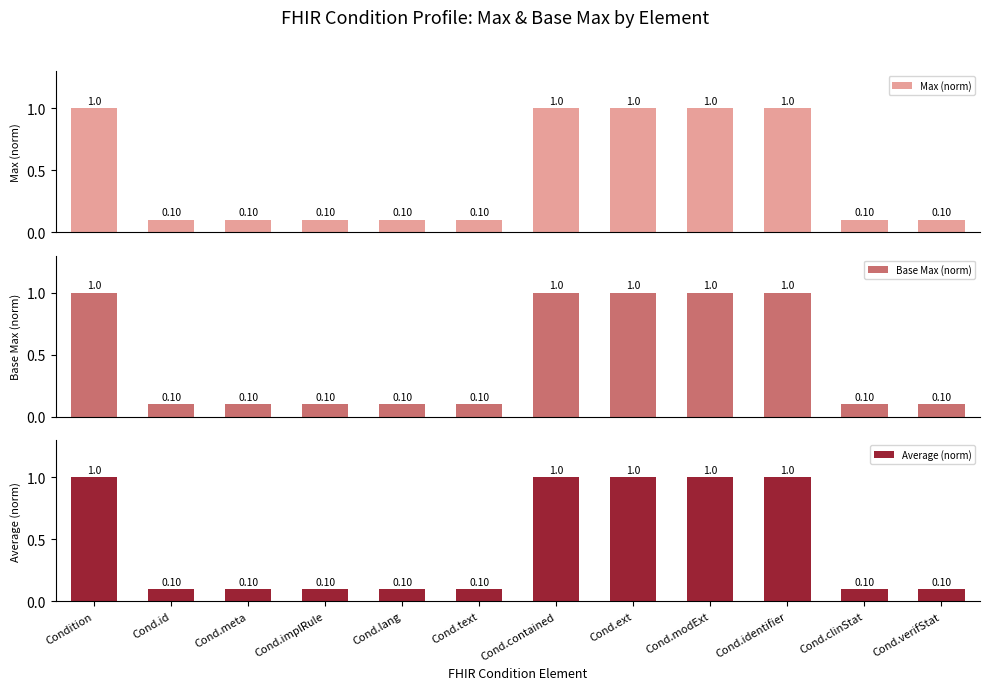

What is the maximum value shown in the chart?

1.0